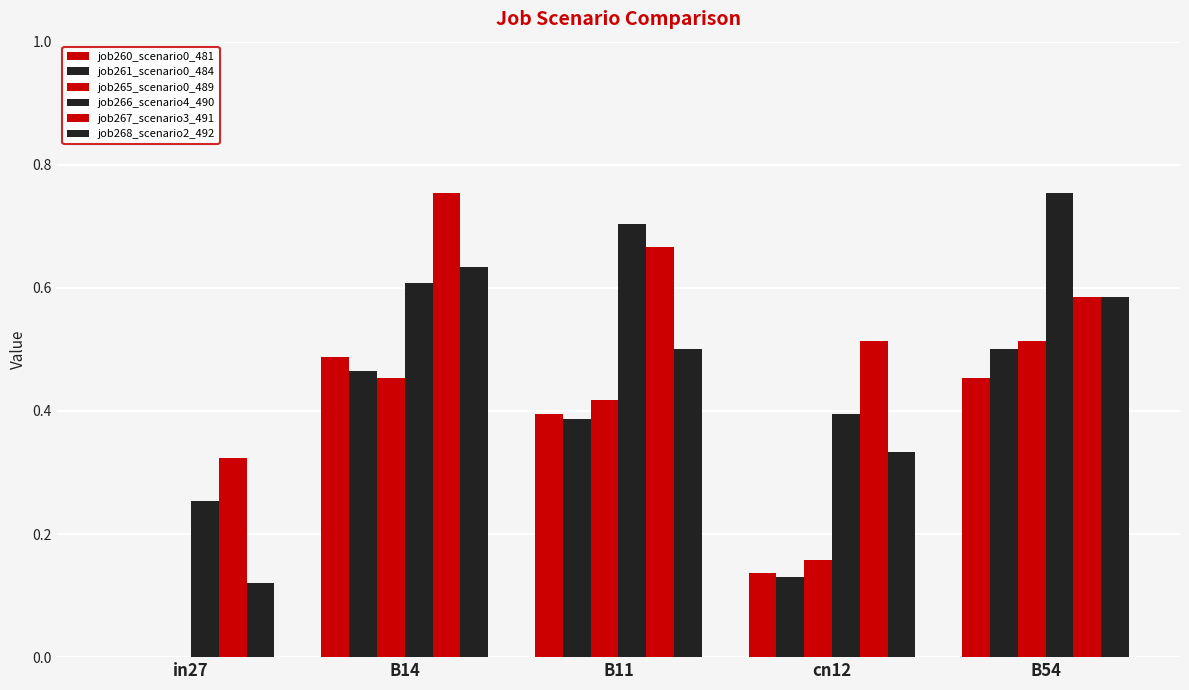

How many positive values does the job261_scenario0_484 series have?

4